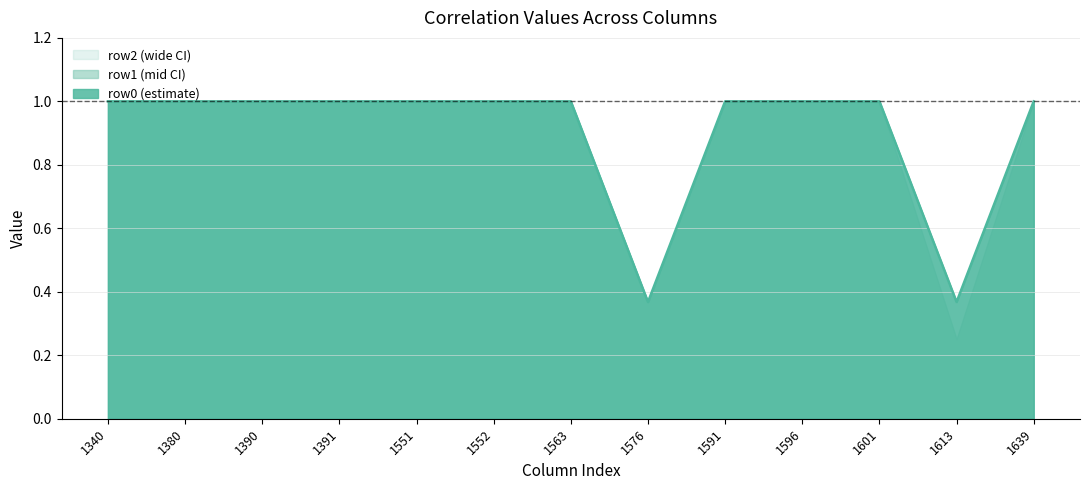

Which label corresponds to the smallest value in the chart?

1576